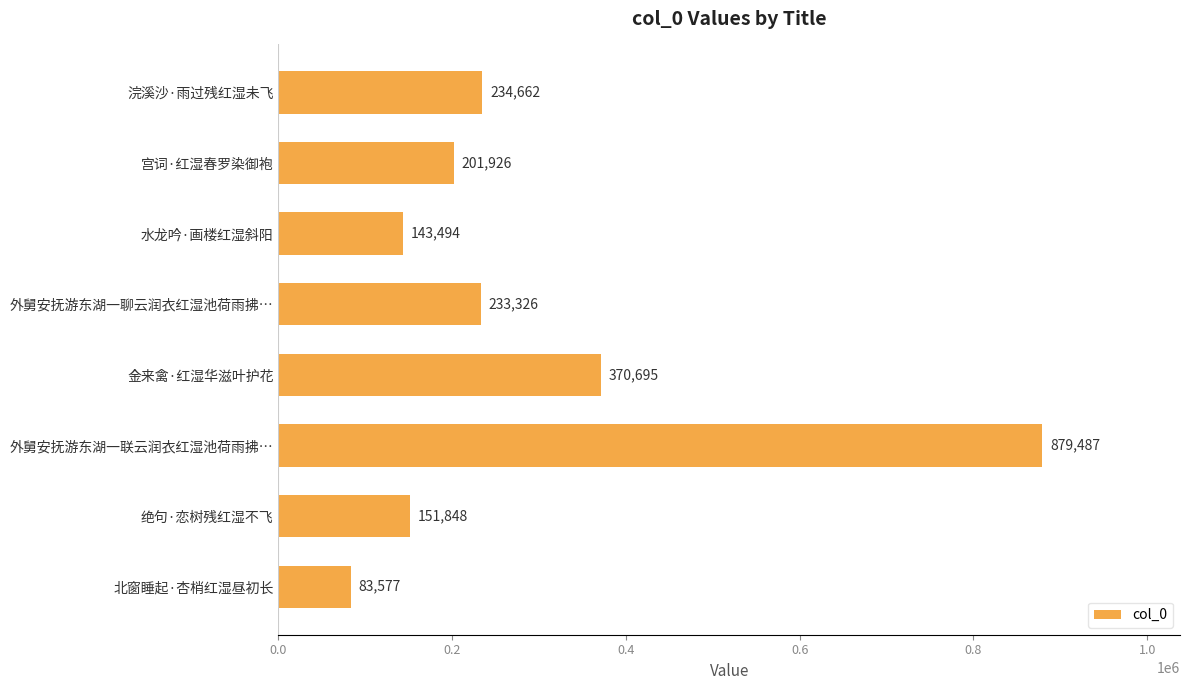

Approximately how many times larger is the value at 水龙吟·画楼红湿斜阳 compared to 浣溪沙·雨过残红湿未飞?

0.6